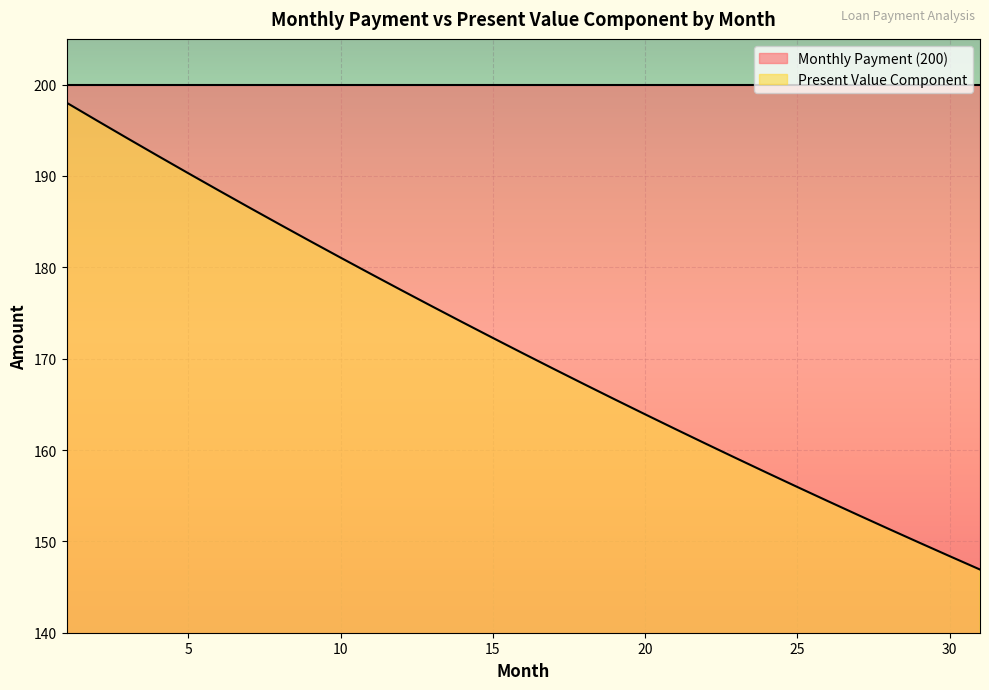

How many lines are shown in the chart?

2